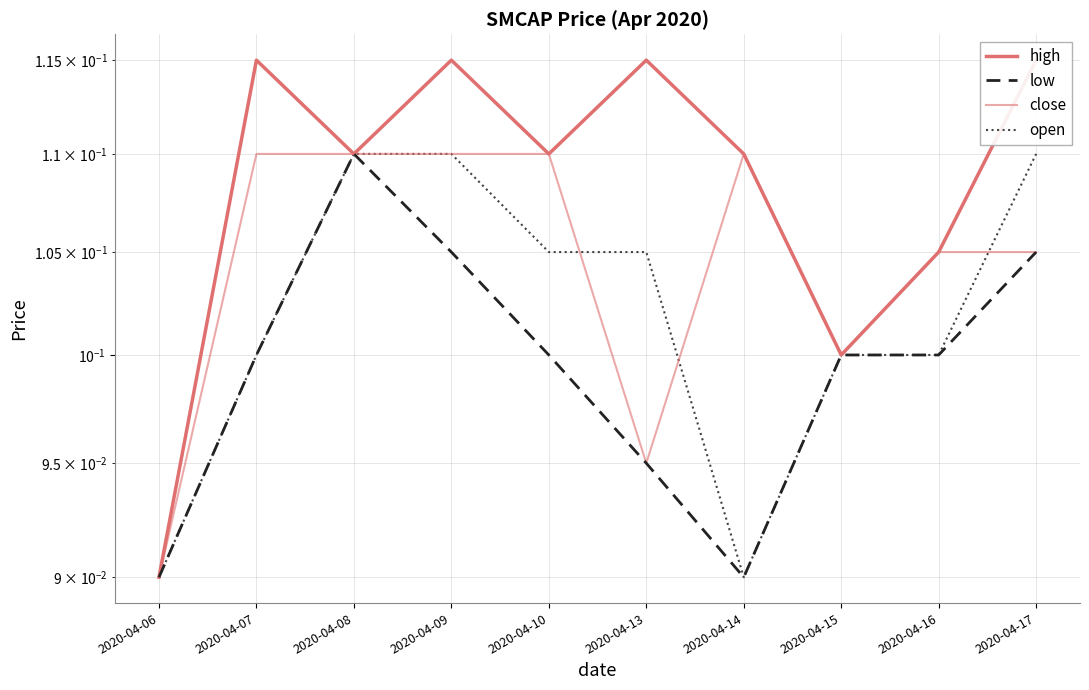

Which series has the widest spread of values?

high